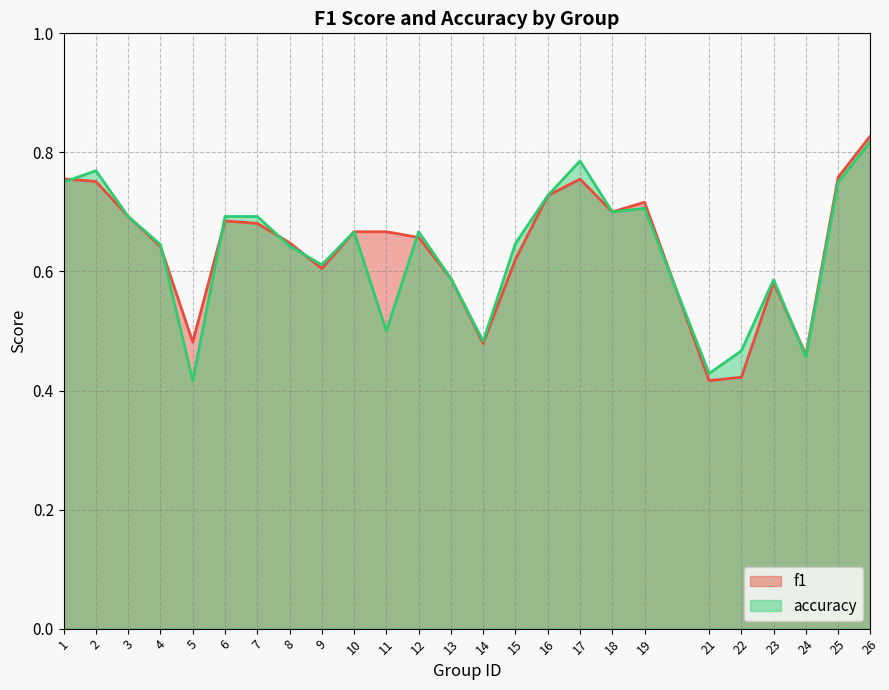

Rank the series by their maximum value, from highest to lowest.

f1, accuracy